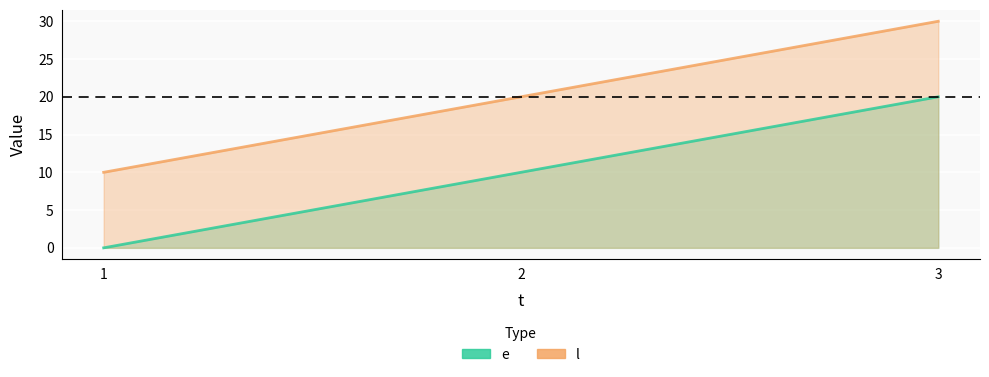

Does the chart display data point markers on the line(s)?

No